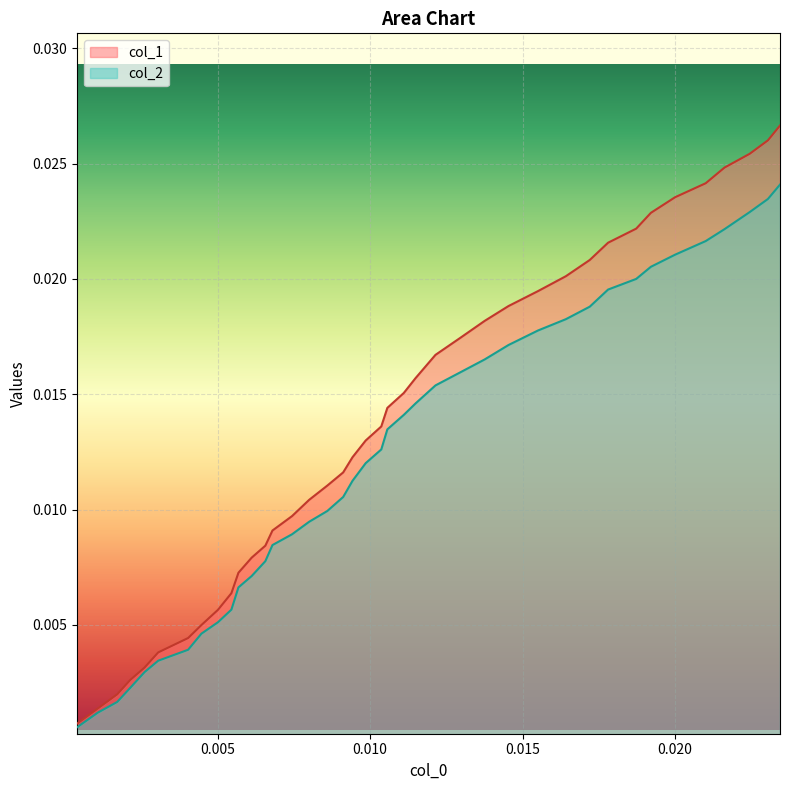

List the series in order of their peak value, highest first.

col_1, col_2